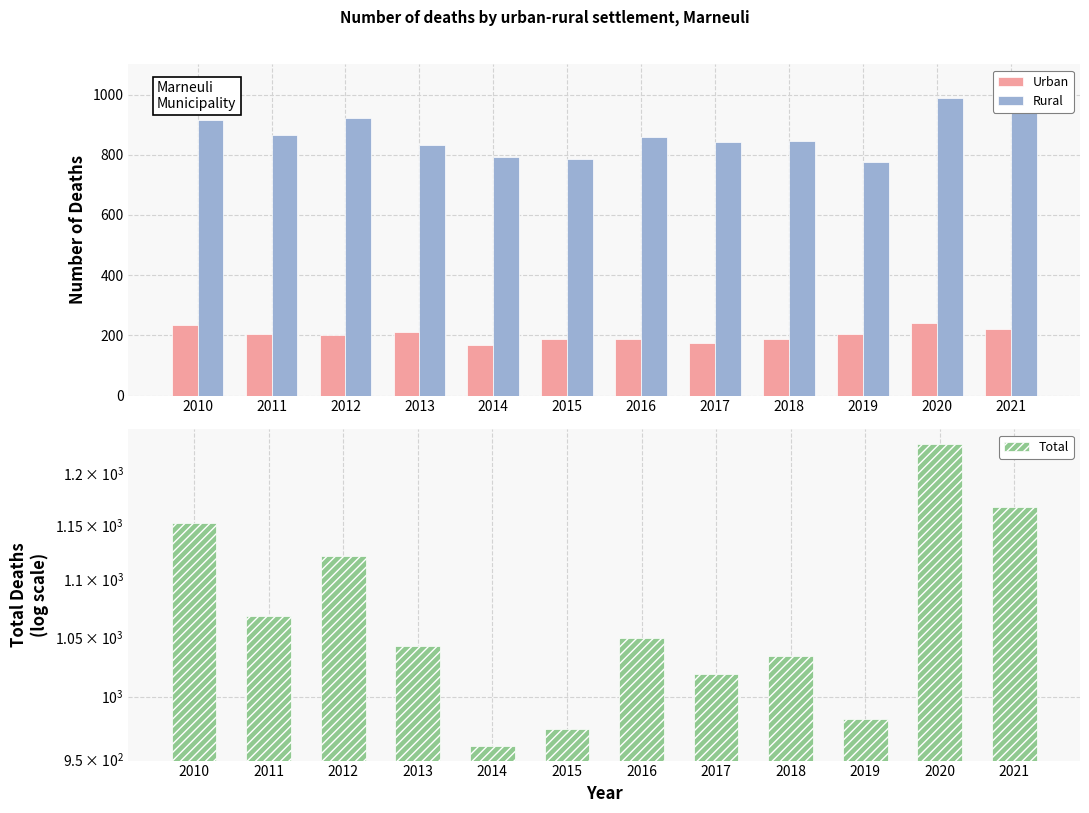

At 2010, list the series in order from largest to smallest.

Total, Rural, Urban